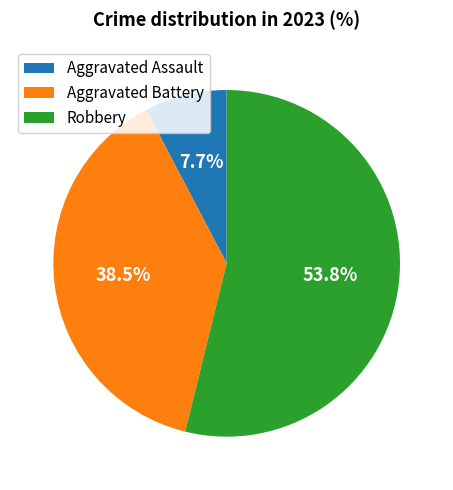

What portion of the pie excludes Aggravated Assault?

92.3%